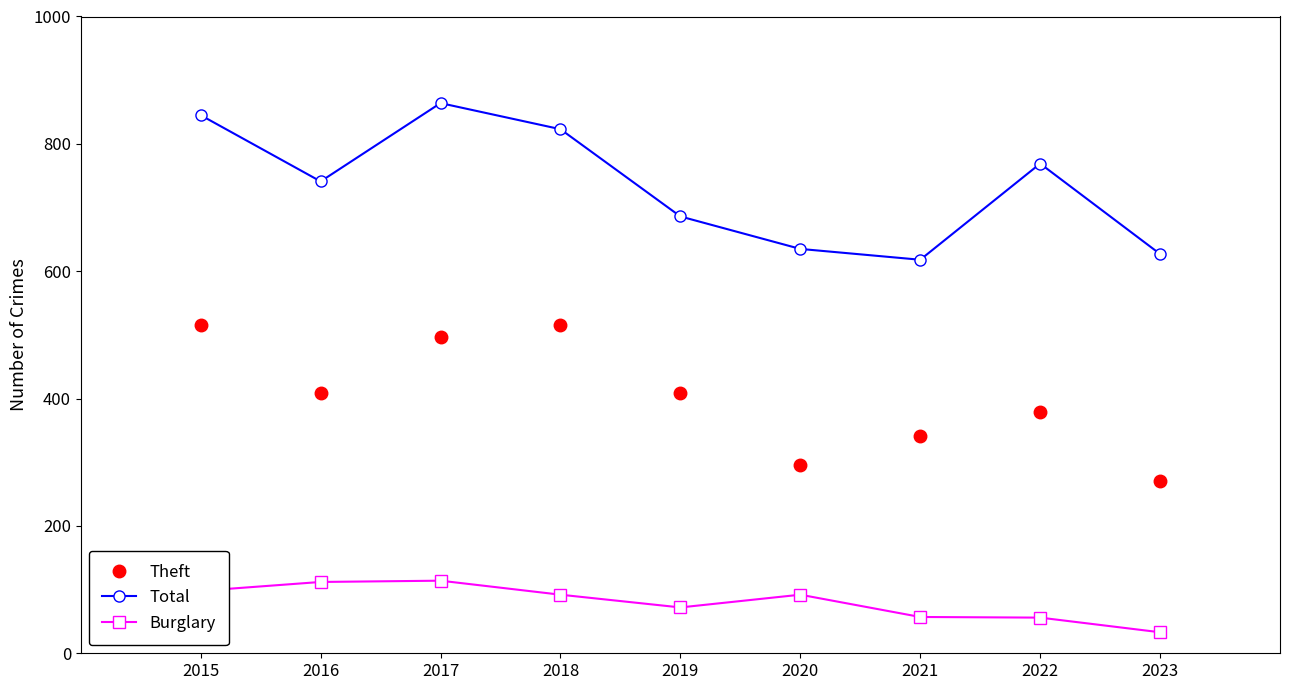

What is the difference between the highest and lowest values at 2019?

614